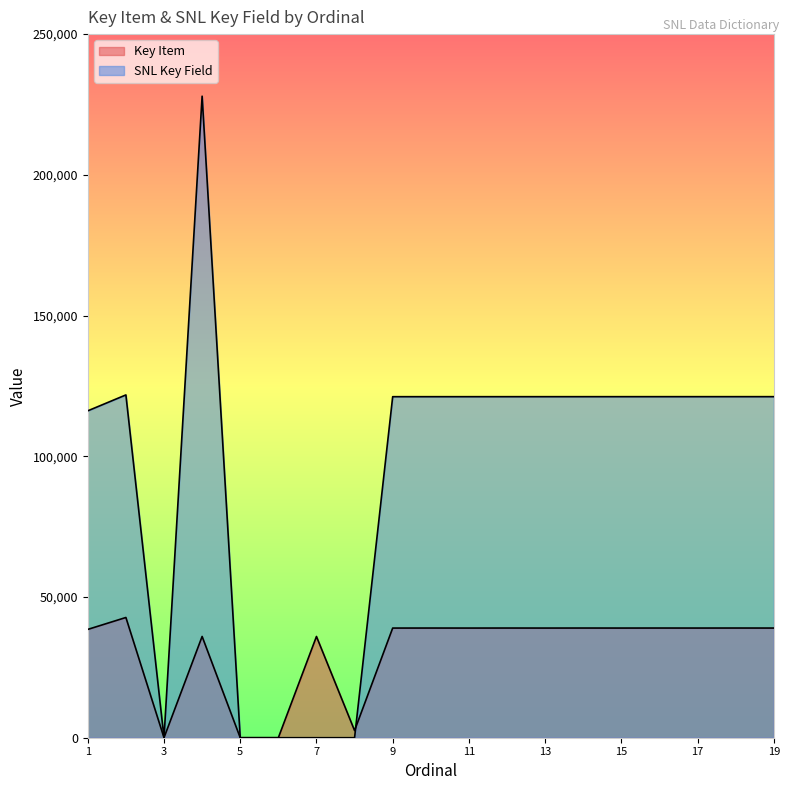

At which label is Key Item closest to 21361?

7